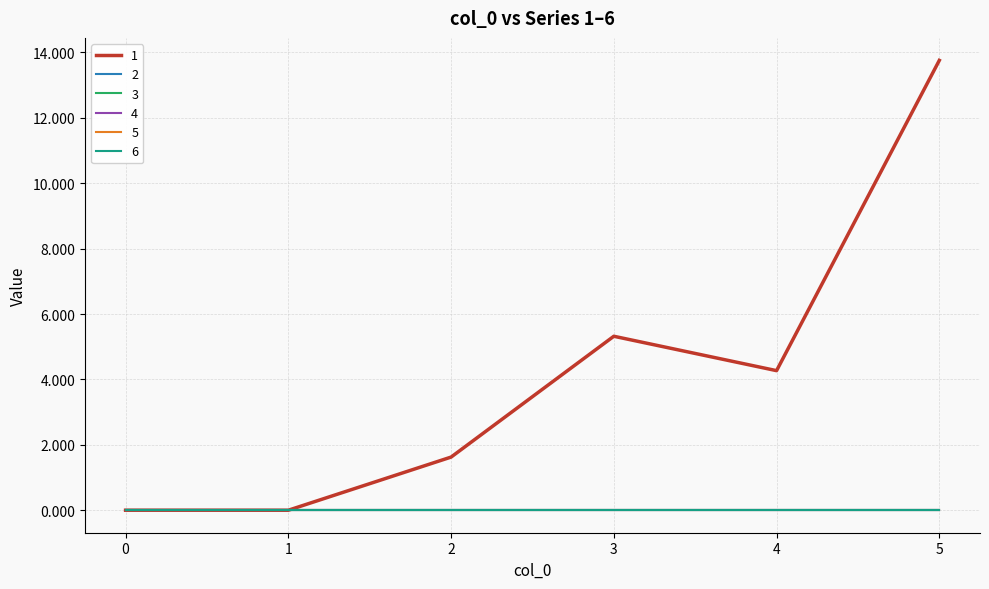

True or false: 2 has more than 0 interior local peaks.

False